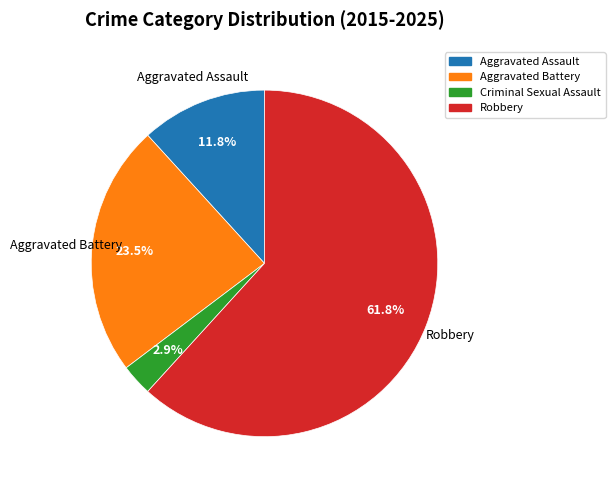

Which slice represents more than half of the pie?

Robbery